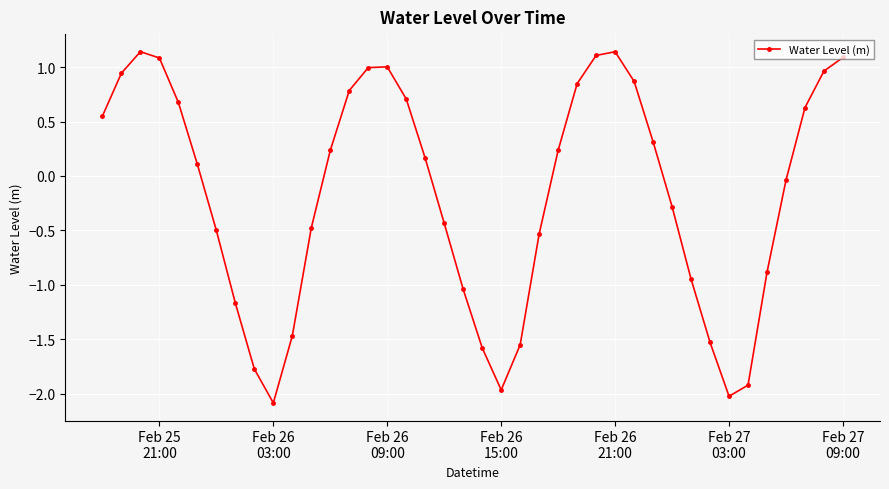

What is the difference between the maximum and second lowest values?

3.2